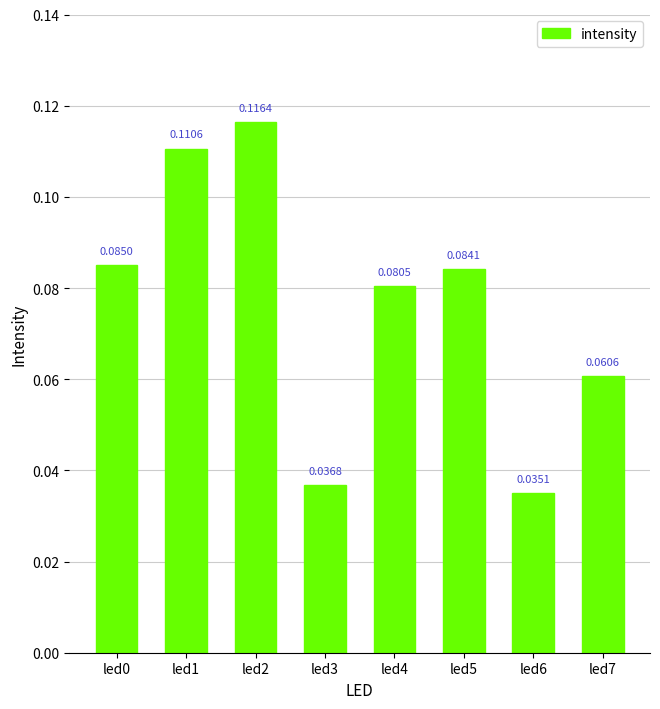

Which has a higher value, led7 or led2?

led2